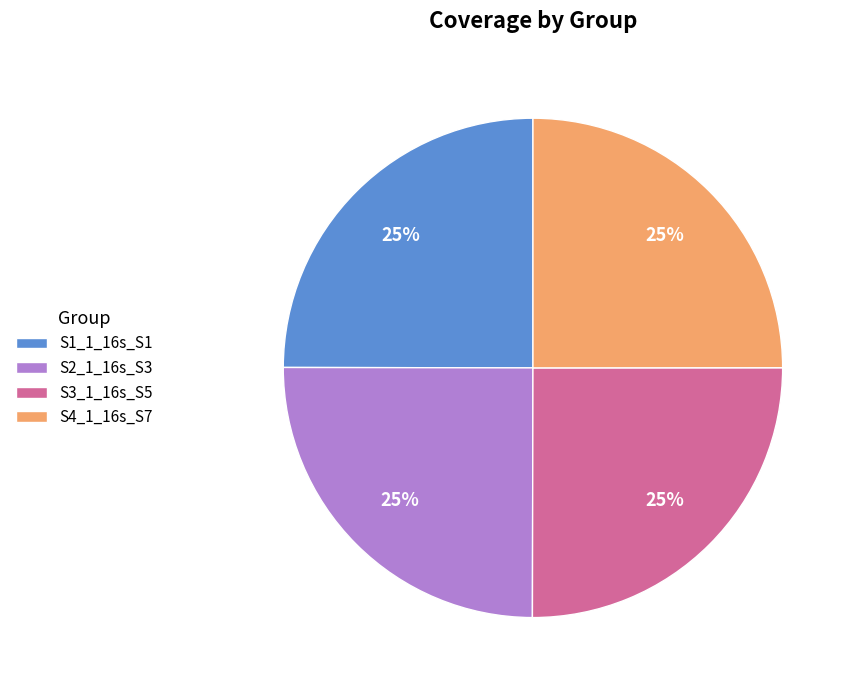

Is there any slice that represents more than half of the pie?

No